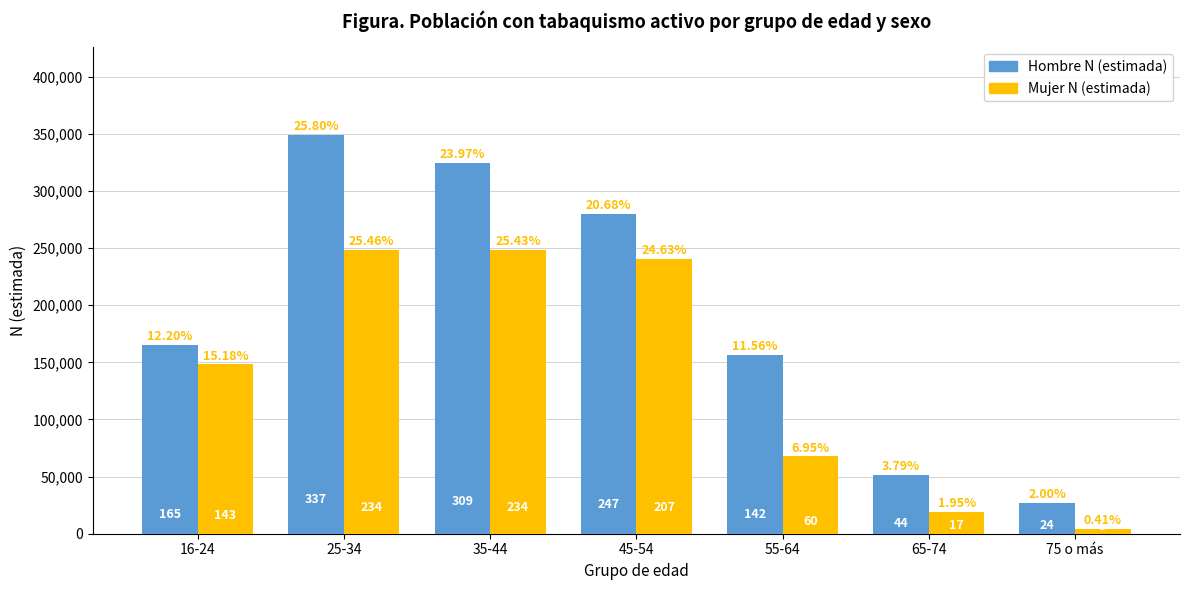

Which series has the largest total across all categories?

Hombre N (estimada)